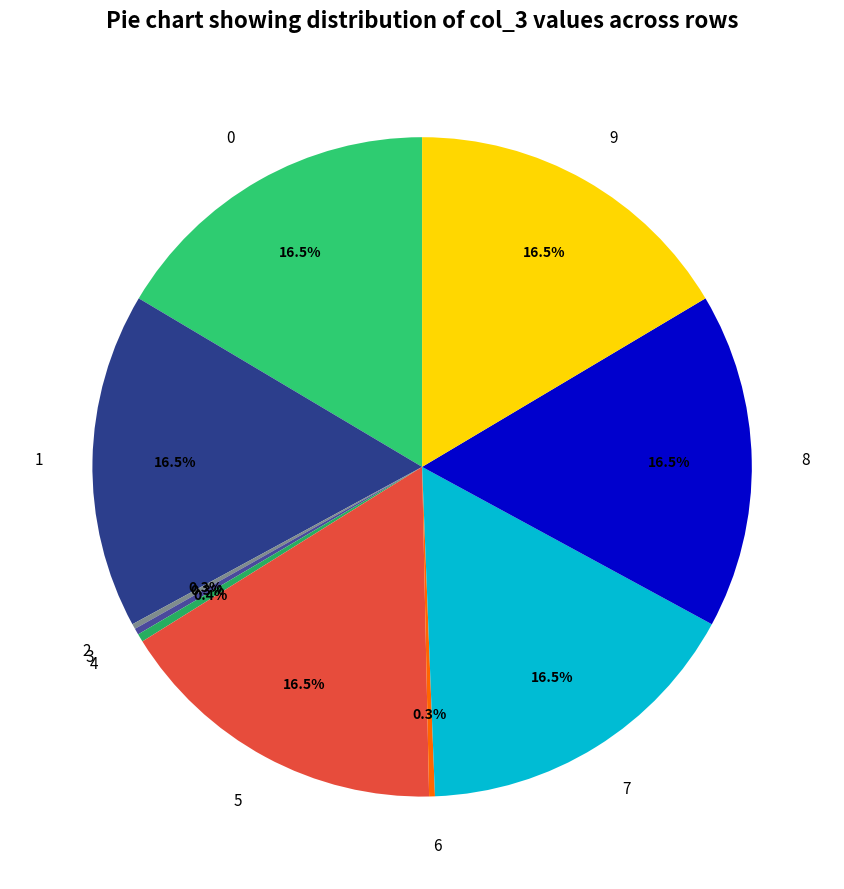

To the nearest percent, what is the average slice percentage?

10%